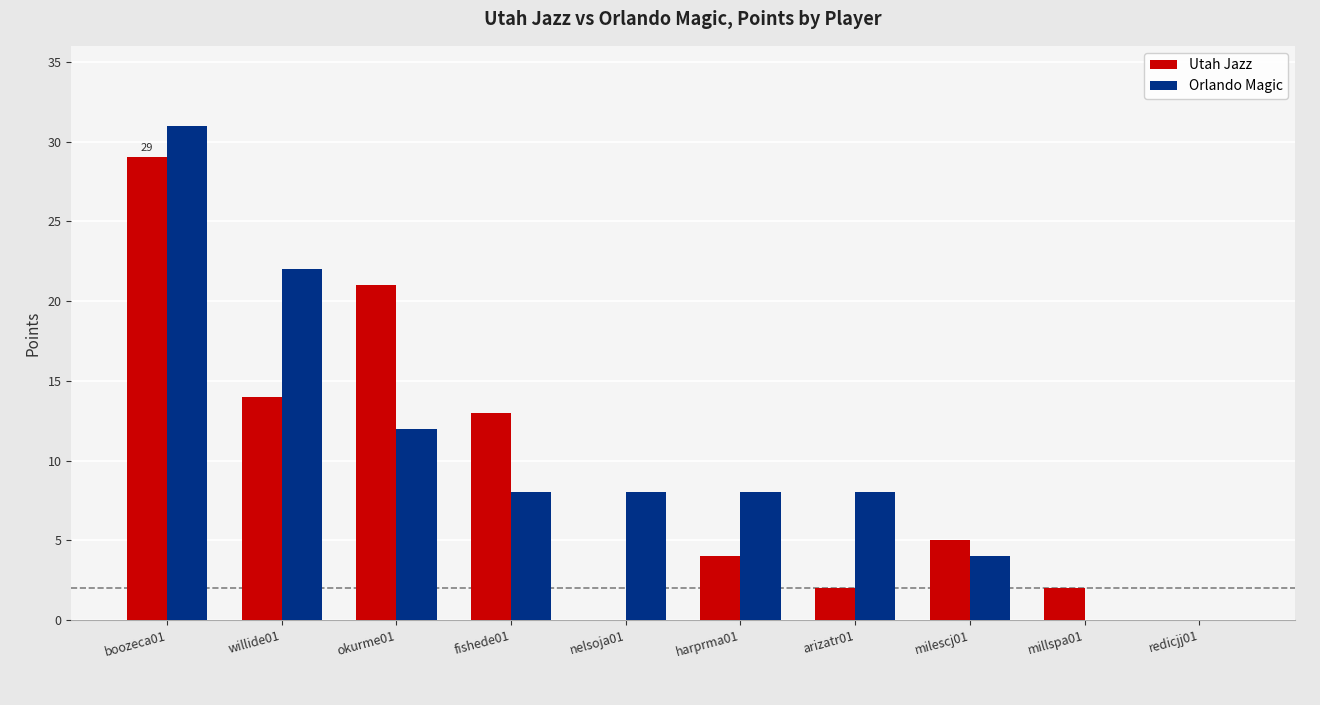

Is it true that Orlando Magic equals 0 at millspa01?

True